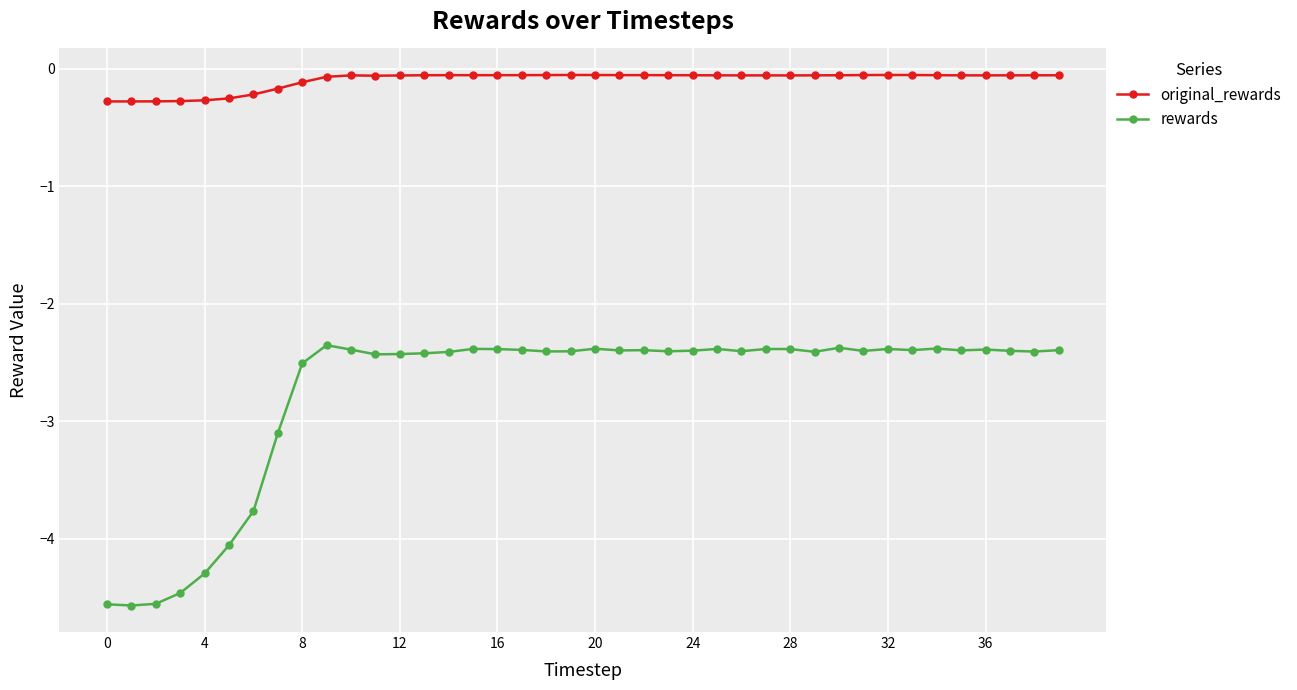

What is the difference between the second highest and second lowest values in the rewards series?

2.2